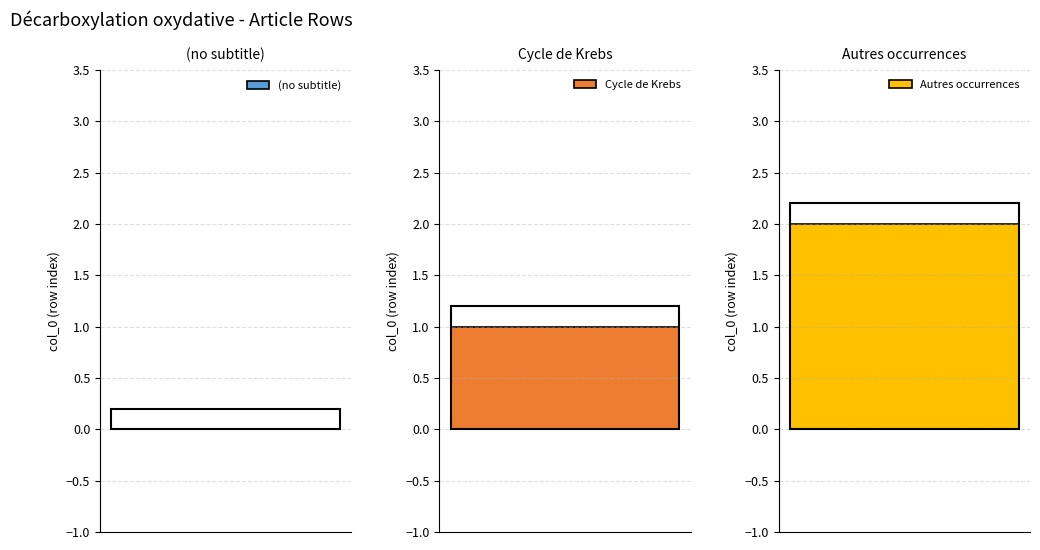

At how many categories does at least one series exceed 1?

1